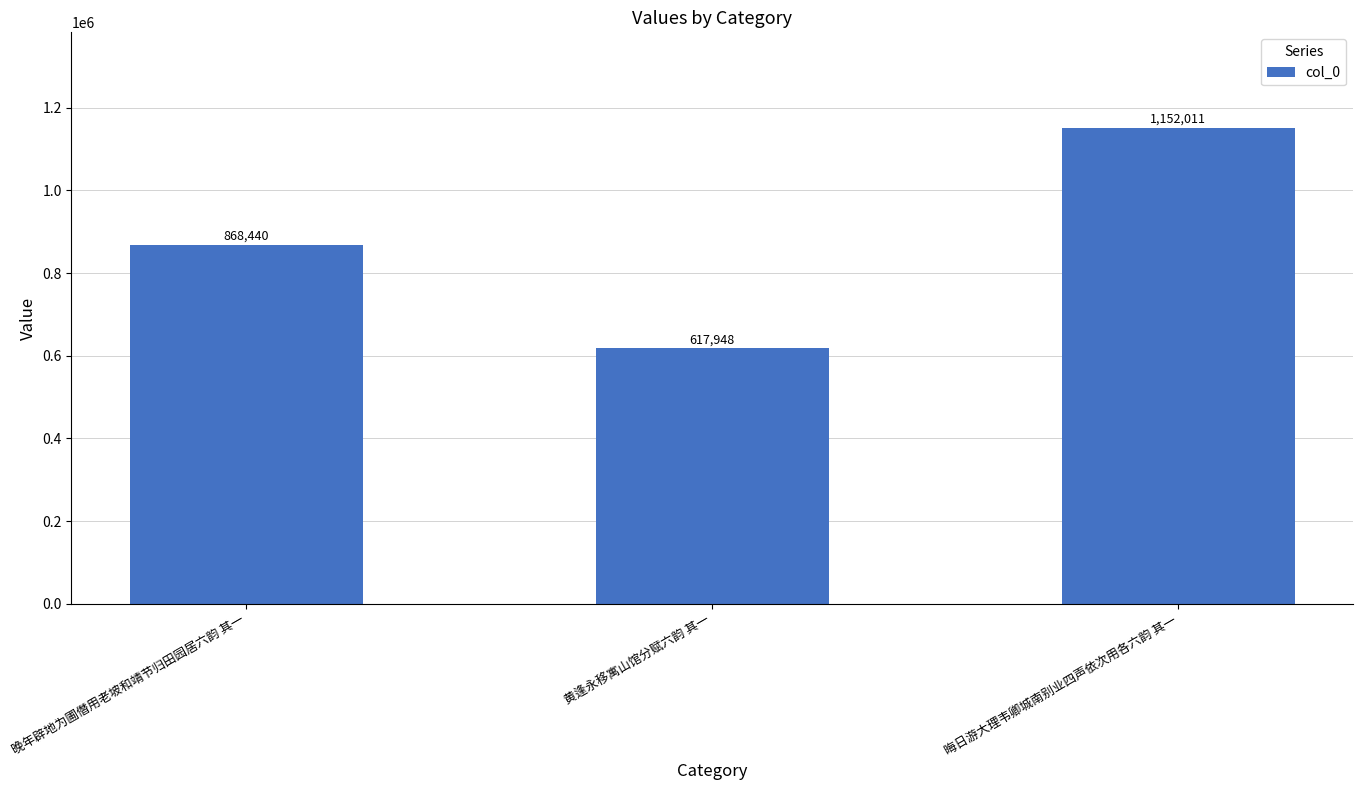

Rank the categories by value from highest to lowest.

晦日游大理韦卿城南别业四声依次用各六韵 其一, 晚年辟地为圃僭用老坡和靖节归田园居六韵 其一, 黄逢永移寓山馆分赋六韵 其一